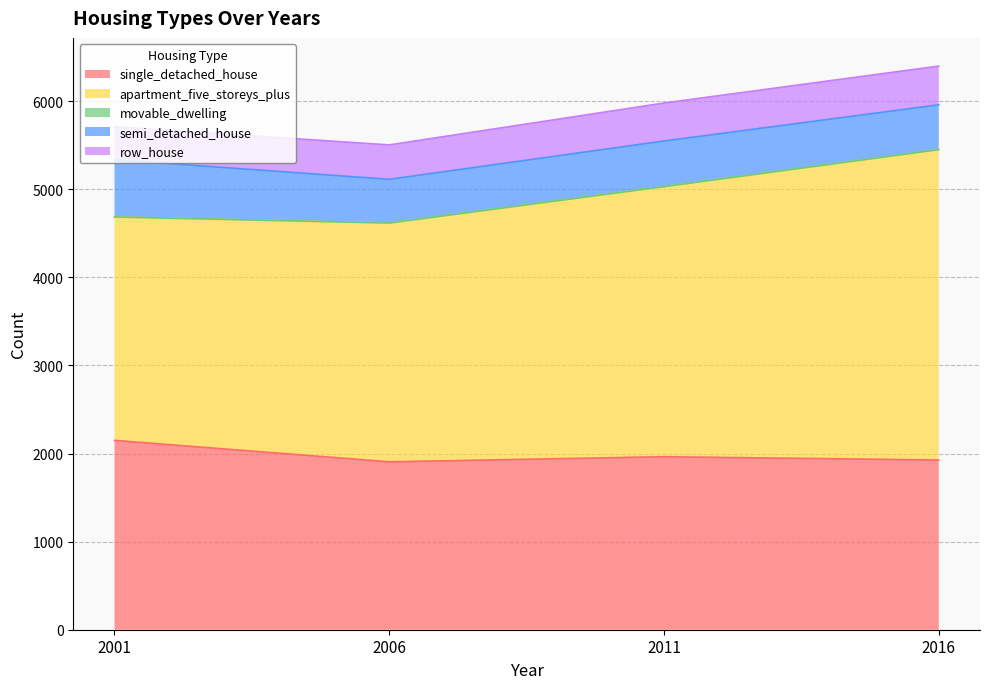

List the series in order of their peak value, lowest first.

movable_dwelling, row_house, semi_detached_house, single_detached_house, apartment_five_storeys_plus